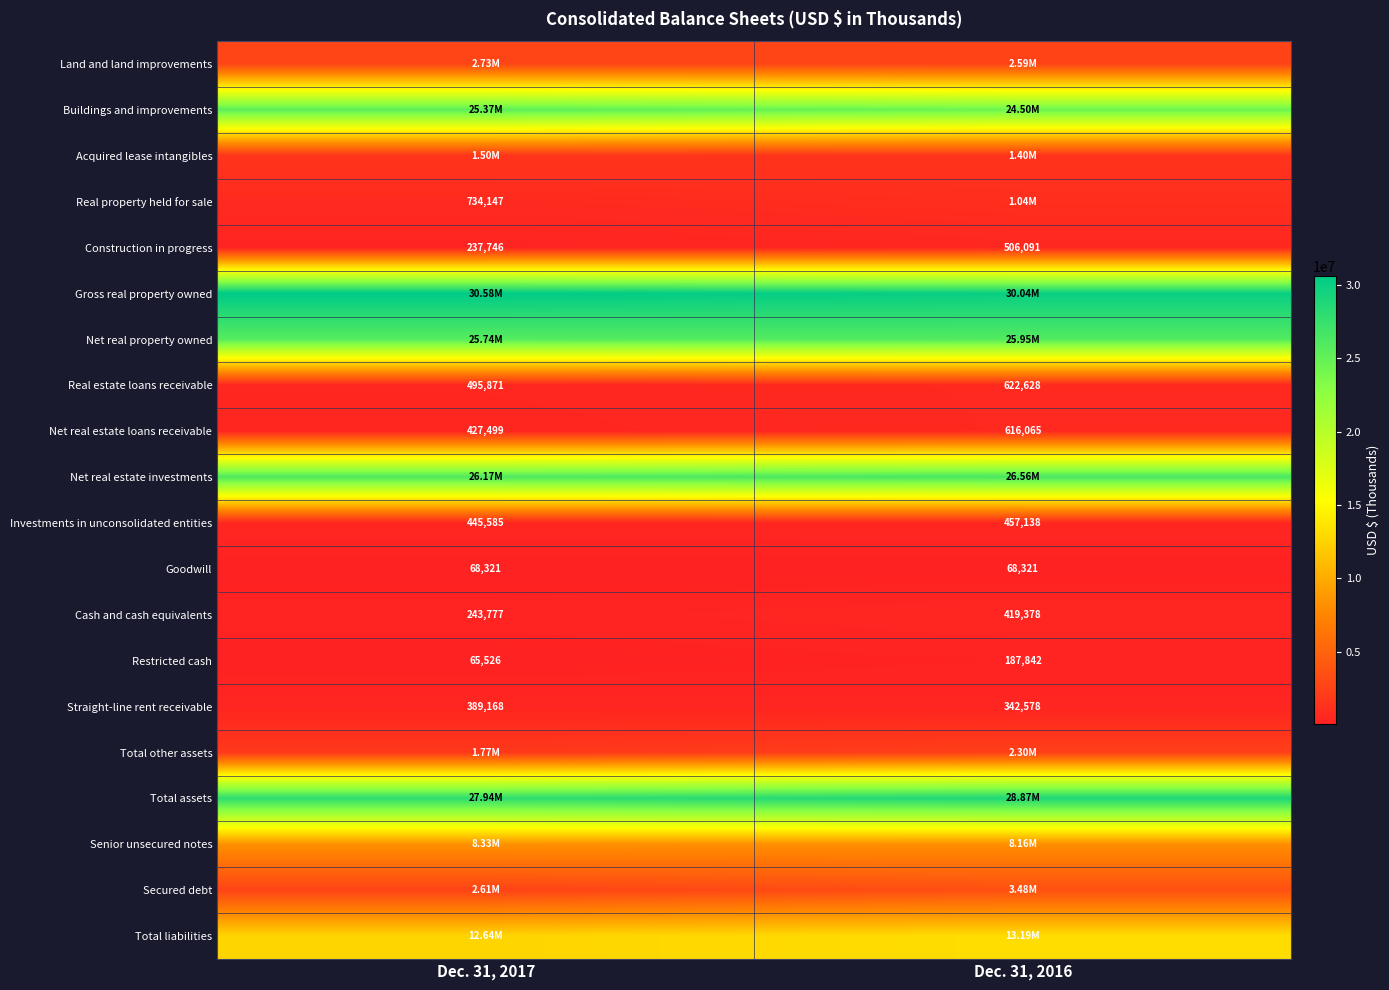

What is the sum of all Investments in unconsolidated entities values?

902723